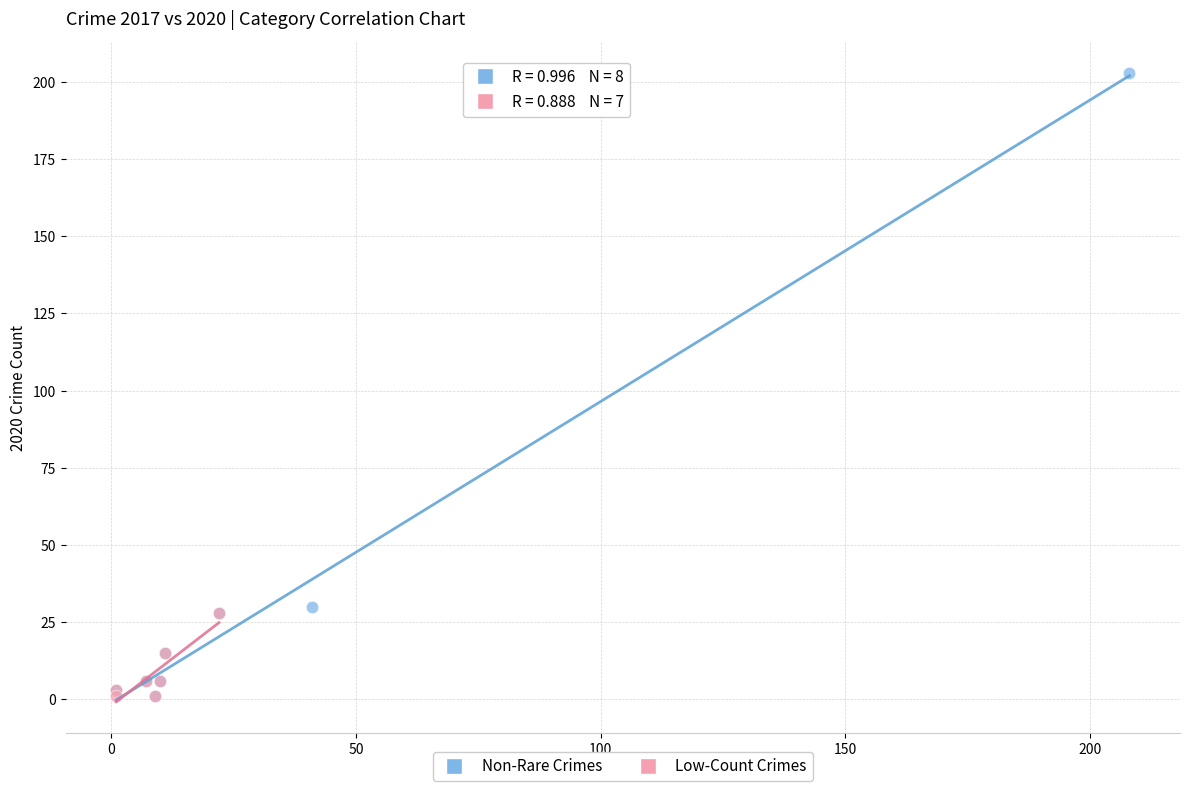

What are all the series names shown in the legend?

Non-Rare Crimes, Low-Count Crimes